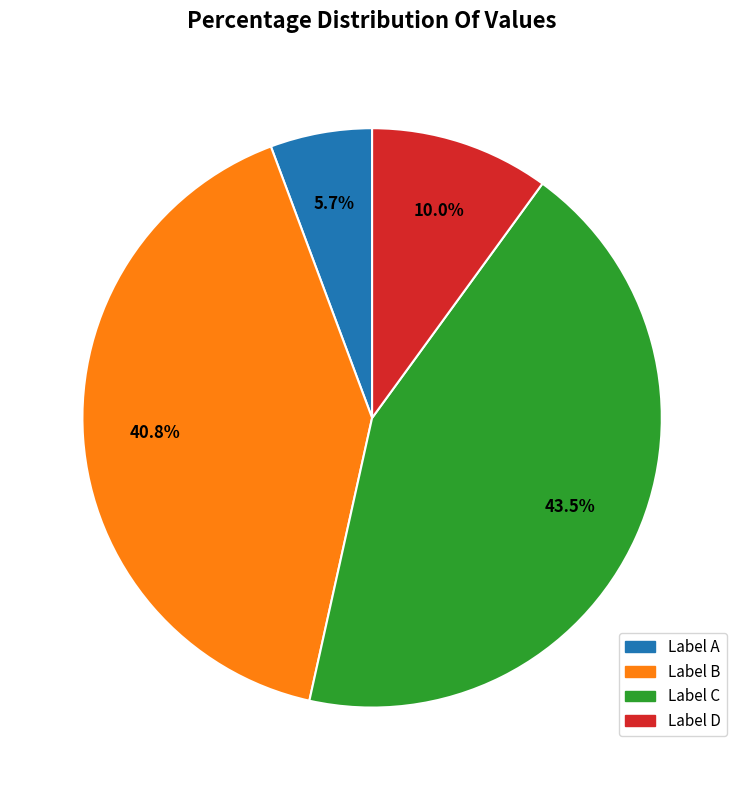

Is there any slice that represents more than half of the pie?

No